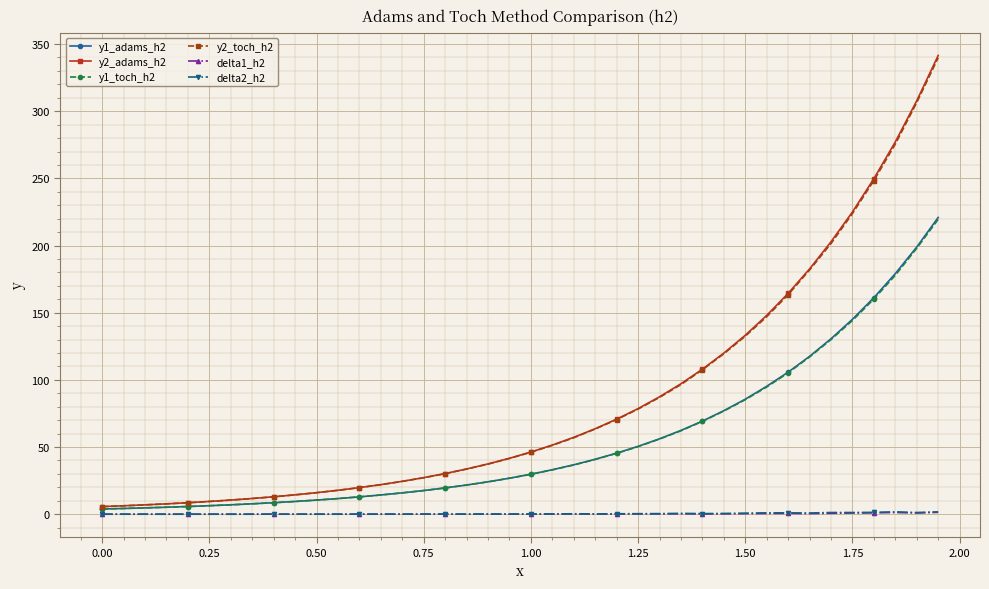

What is the value of the y1_toch_h2 point at the 17th from the left?

19.5